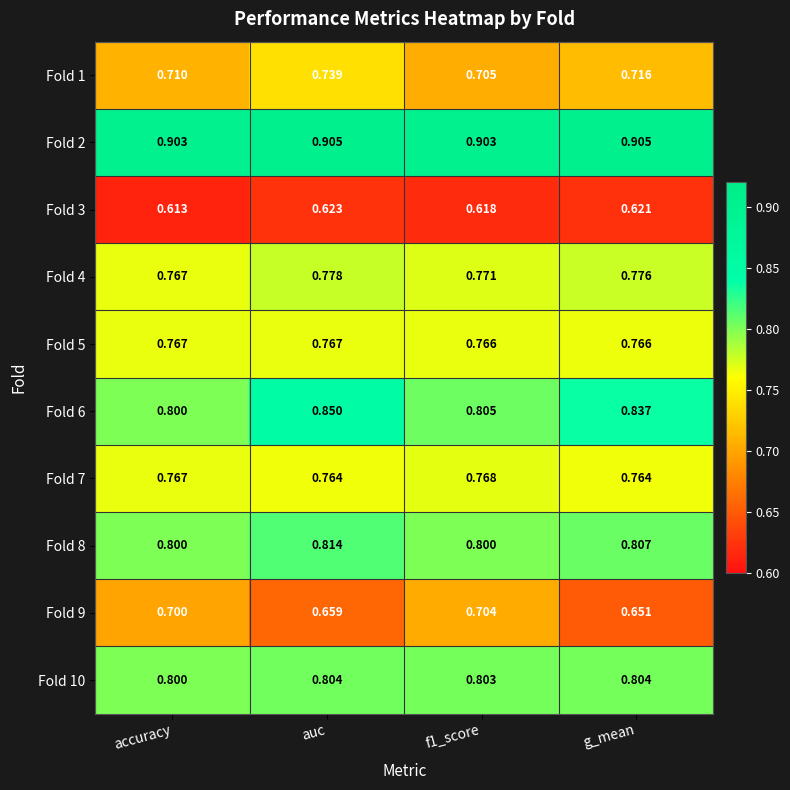

At which category is the sum across all series the highest?

auc